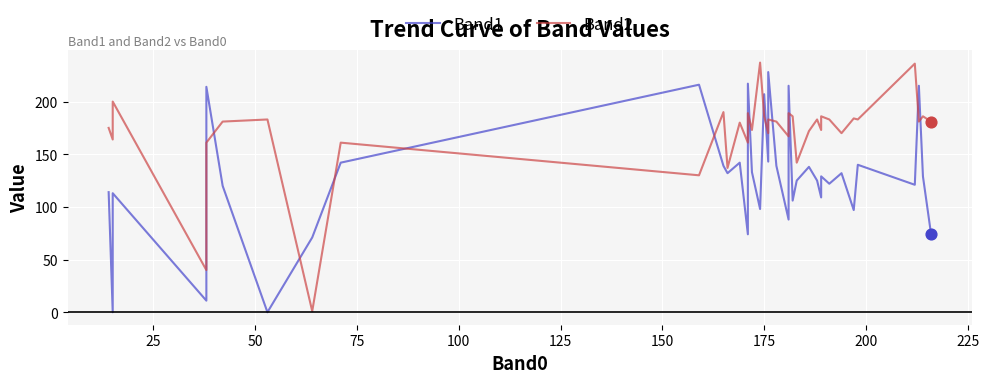

At how many categories does at least one series exceed 67?

39